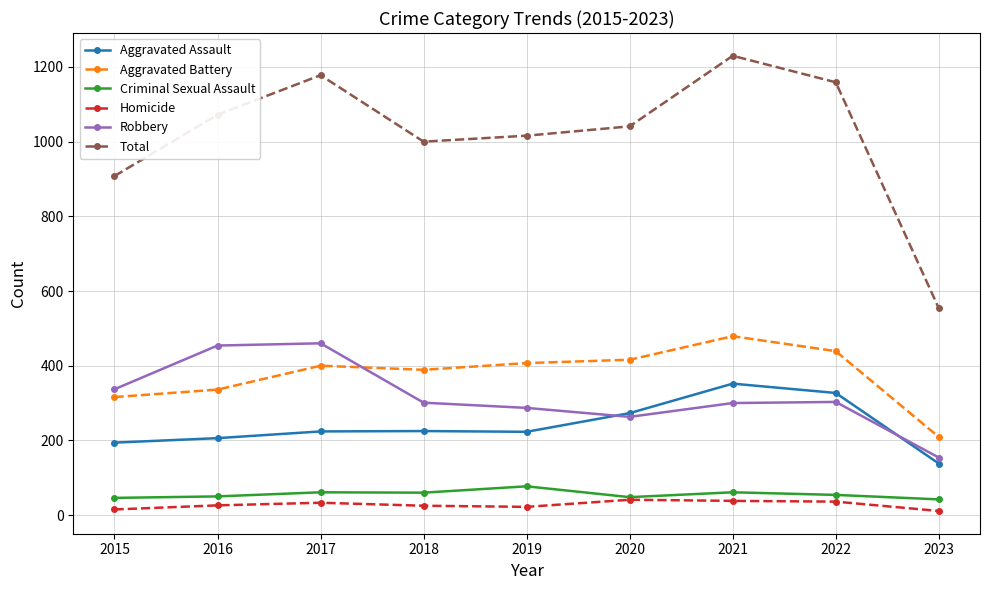

True or false: Total has more than 1 interior local peaks.

True